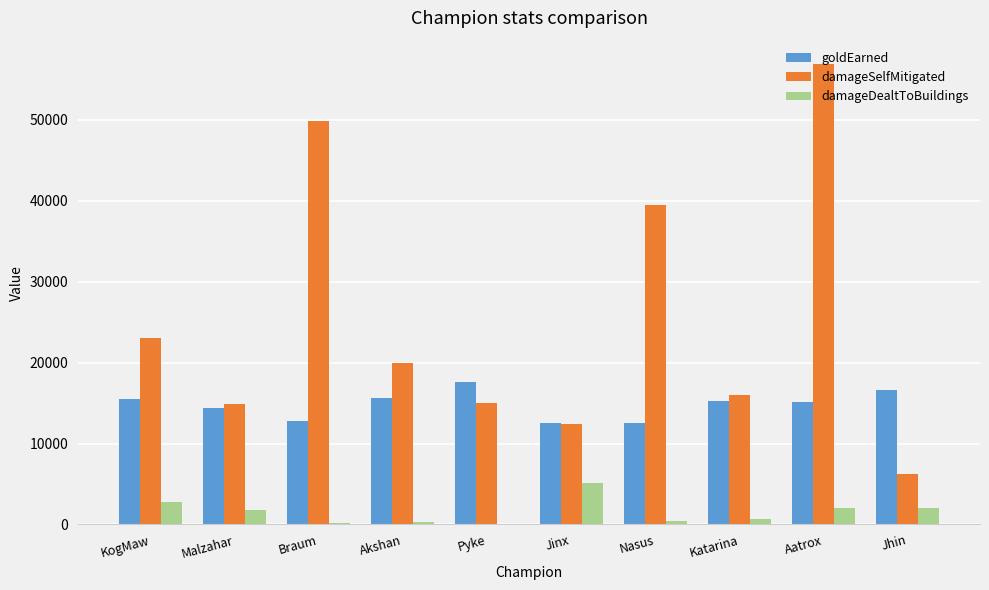

What is the approximate value of goldEarned at Aatrox, to the nearest 50?

15100